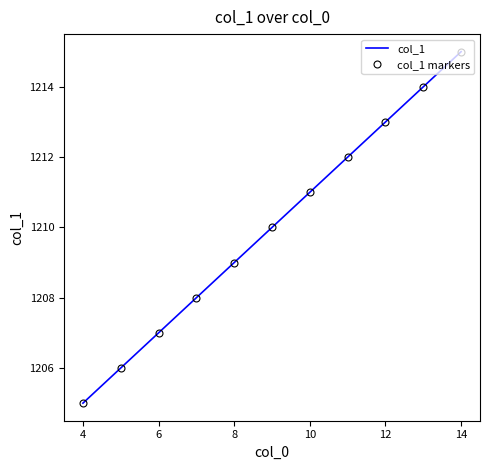

What is the difference between the maximum and minimum values in the col_1 series?

10